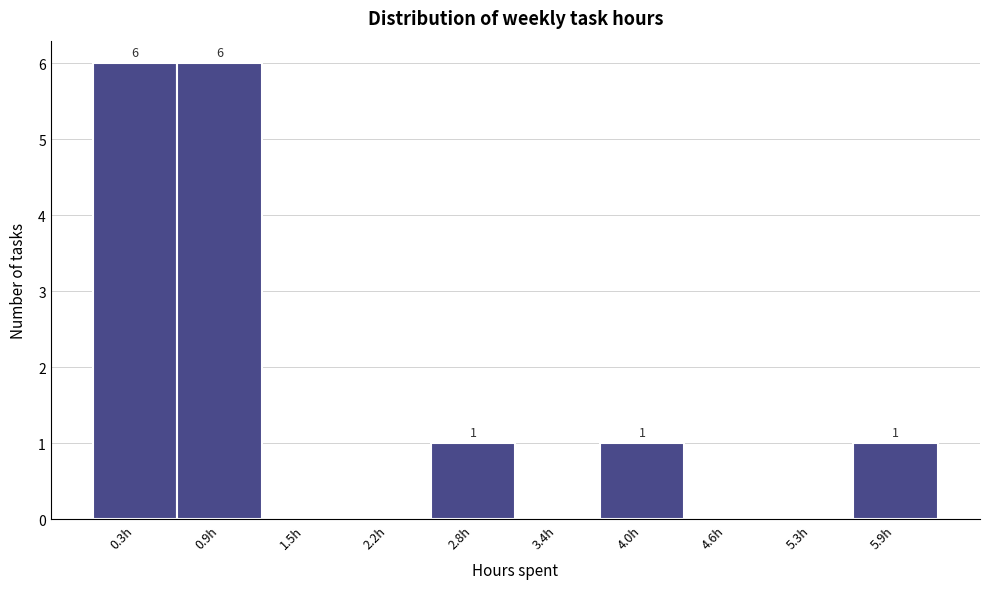

Reading left to right, what are all the values shown in this chart?

0.3h=6	0.9h=6	1.5h=0	2.2h=0	2.8h=1	3.4h=0	4.0h=1	4.6h=0	5.3h=0	5.9h=1